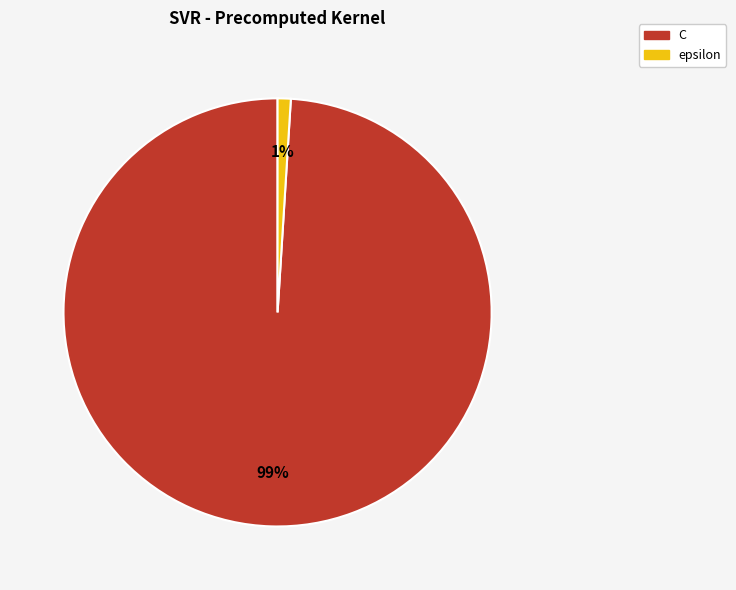

To the nearest percent, what is the difference between the largest and smallest slice percentages?

98%